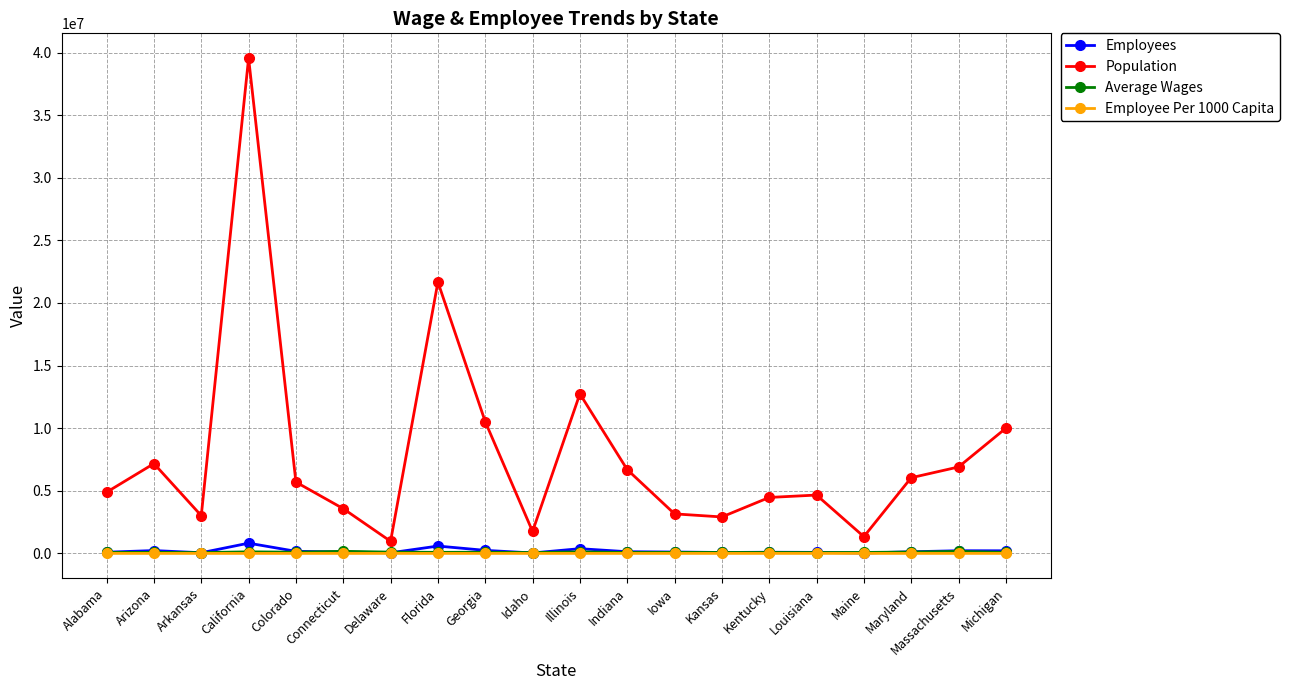

Which series has the largest total across all categories?

Population